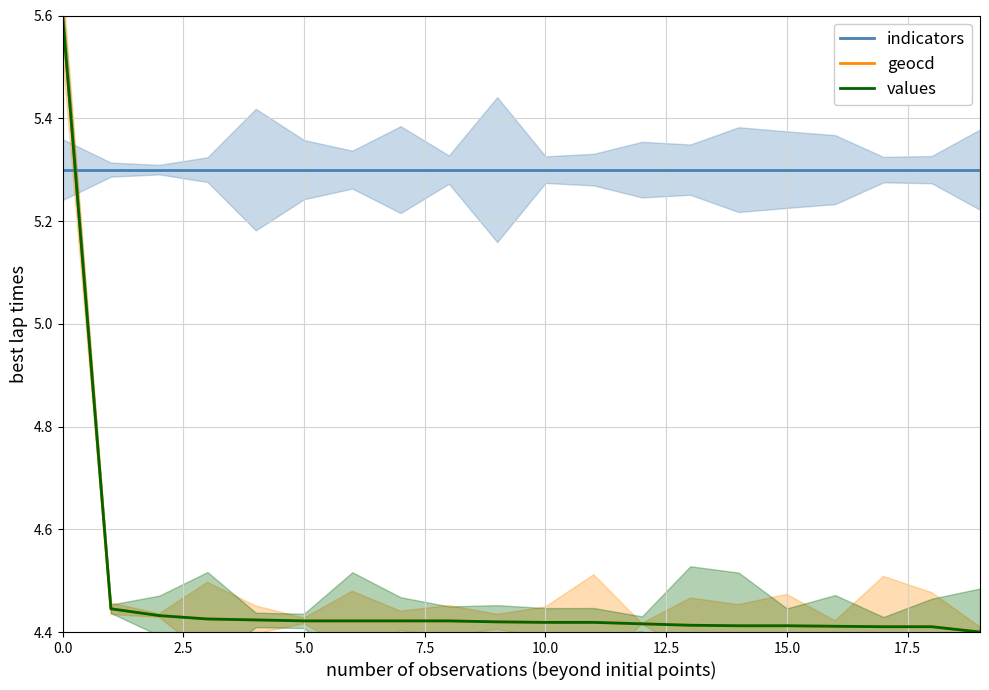

Reading left to right, extract all data points from this chart.

indicators: 5.3	5.3	5.3	5.3	5.3	5.3	5.3	5.3	5.3	5.3	5.3	5.3	5.3	5.3	5.3	5.3	5.3	5.3	5.3	5.3
geocd: 5.6	4.4	4.4	4.4	4.4	4.4	4.4	4.4	4.4	4.4	4.4	4.4	4.4	4.4	4.4	4.4	4.4	4.4	4.4	4.4
values: 5.6	4.4	4.4	4.4	4.4	4.4	4.4	4.4	4.4	4.4	4.4	4.4	4.4	4.4	4.4	4.4	4.4	4.4	4.4	4.4